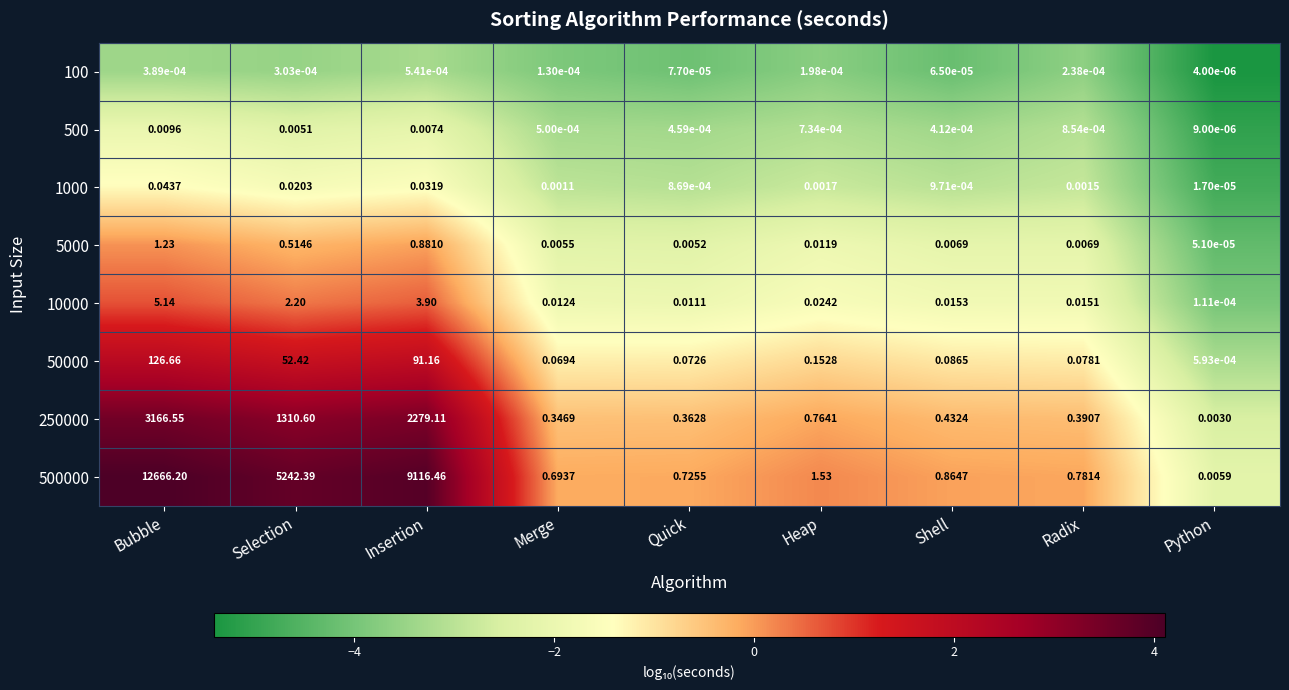

Which category has the lowest value in the 500000 series?

Python